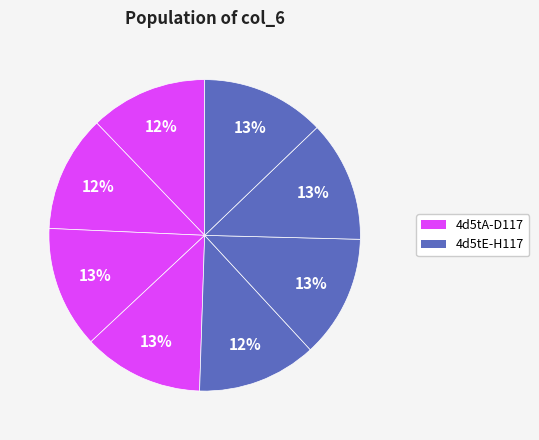

Count the number of slices in the pie.

8